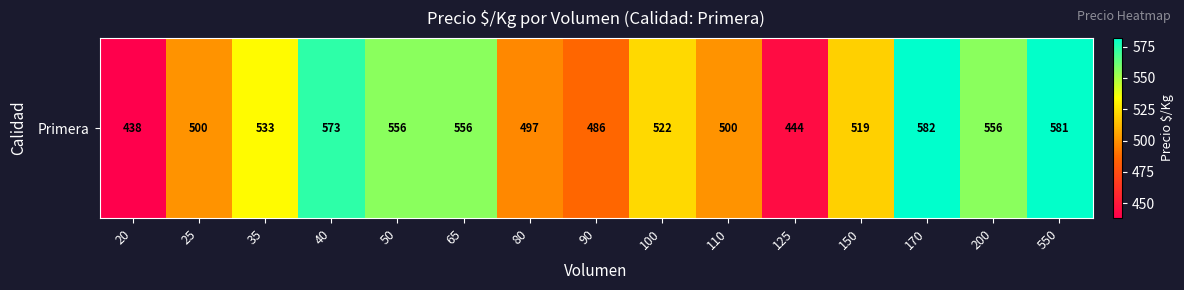

What is the change in value from 65 to 90?

-70